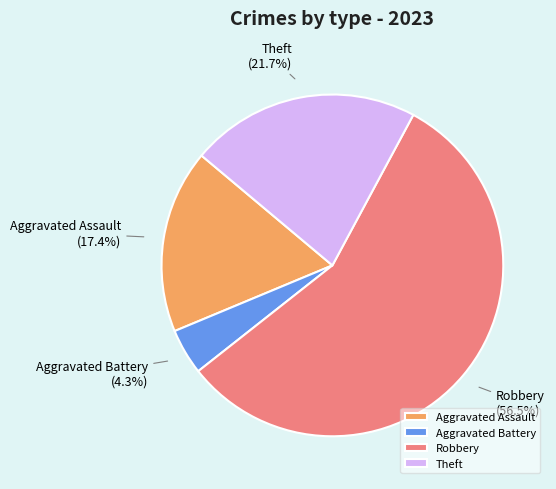

How many slices are in this pie chart?

4